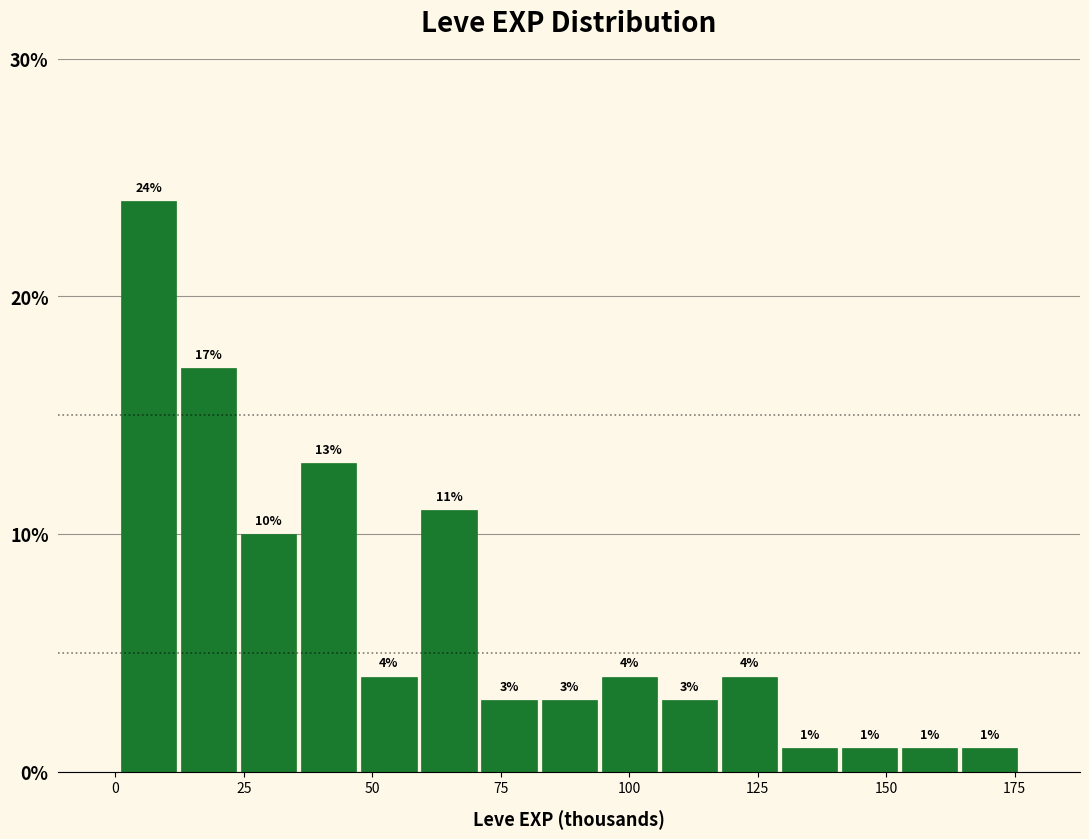

Around what value on the x-axis is the tallest bar? Give the approximate position of its centre, as read against the axis.

5